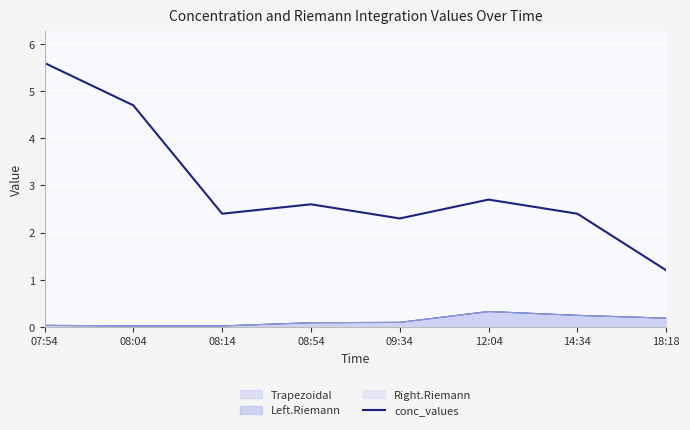

How many lines are shown in the chart?

4